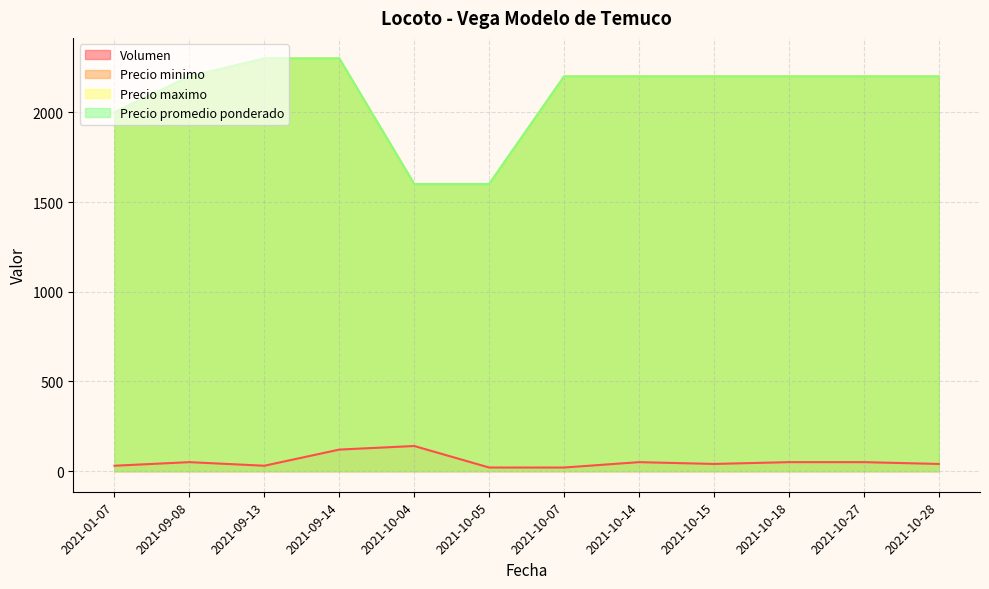

Count the number of categories in the chart.

12